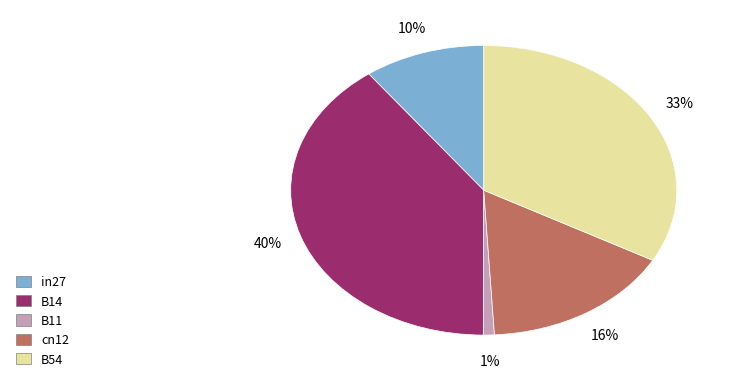

Which category has the biggest portion of the pie?

B14